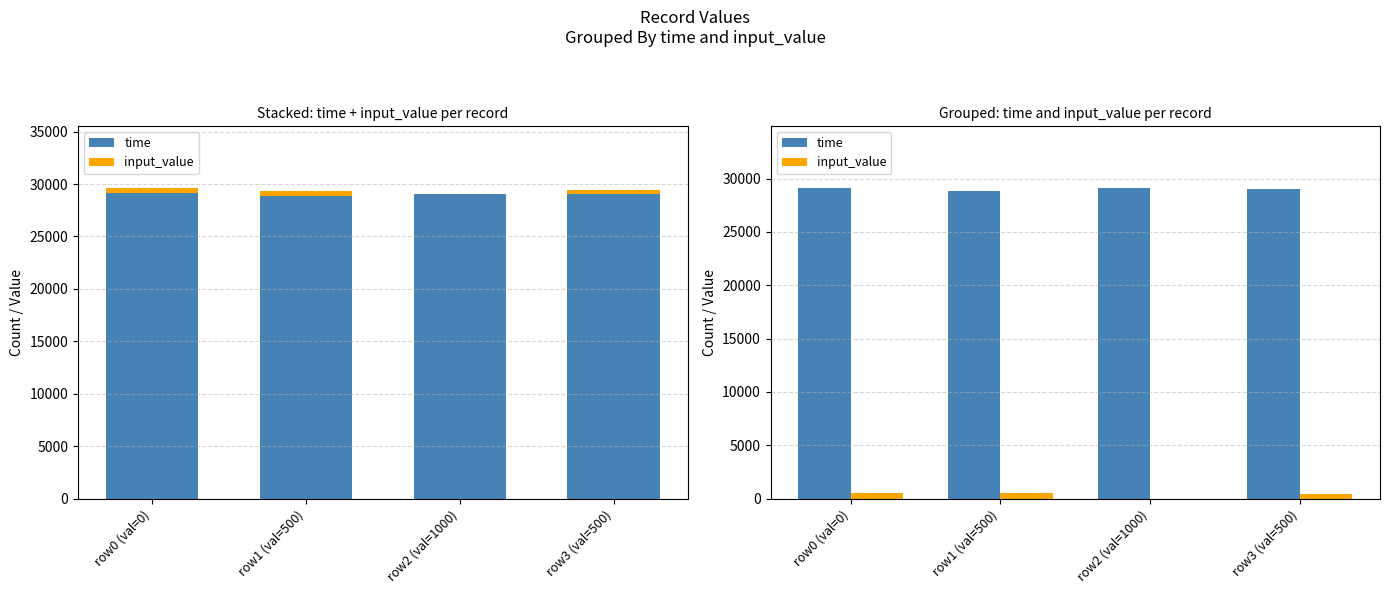

List the series in order of their peak value, lowest first.

input_value, time